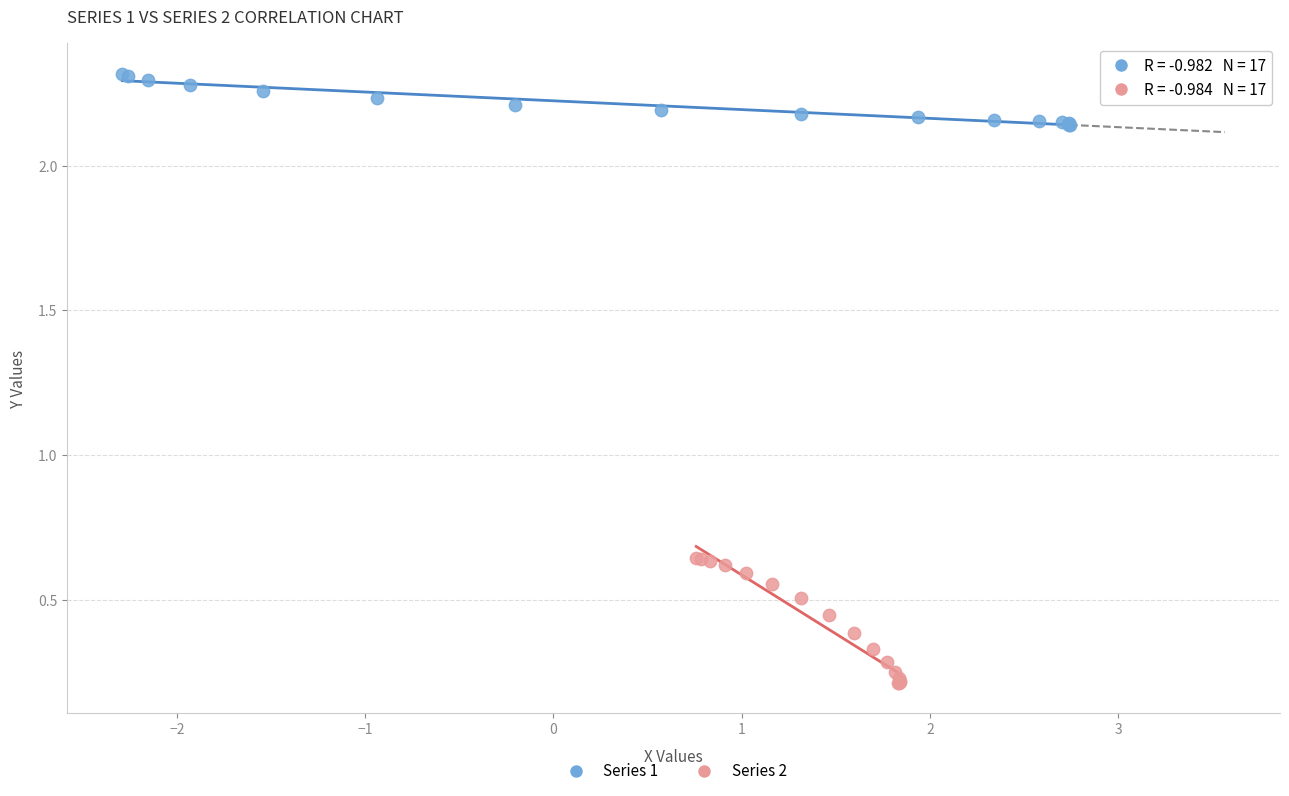

Which series has the largest Y range (max minus min)?

Series 2